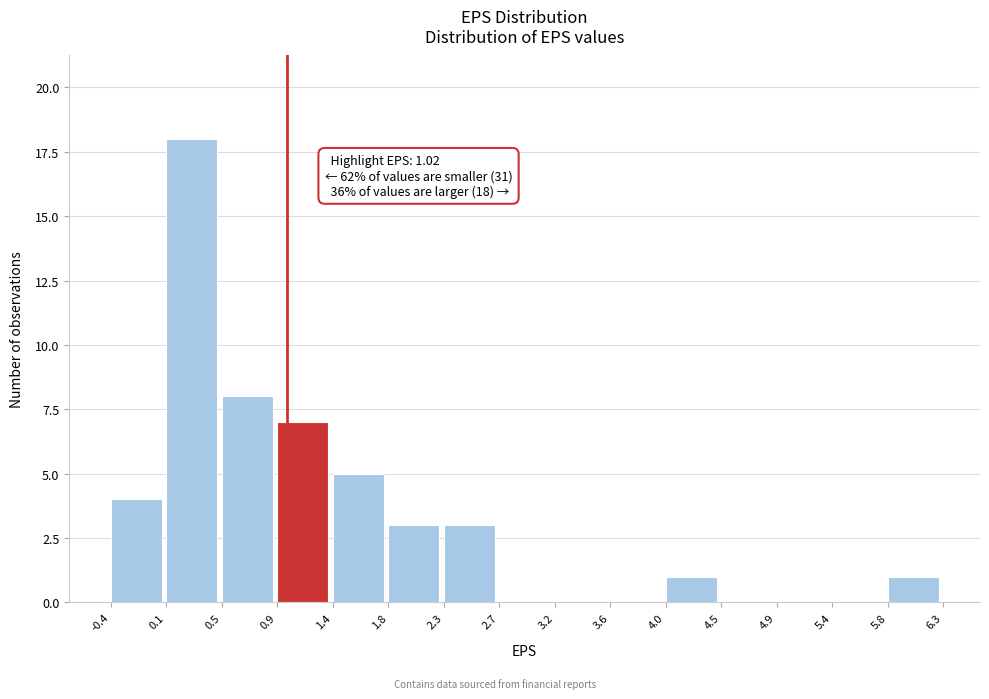

Which range on the x-axis has the tallest bar?

0.1 to 0.5